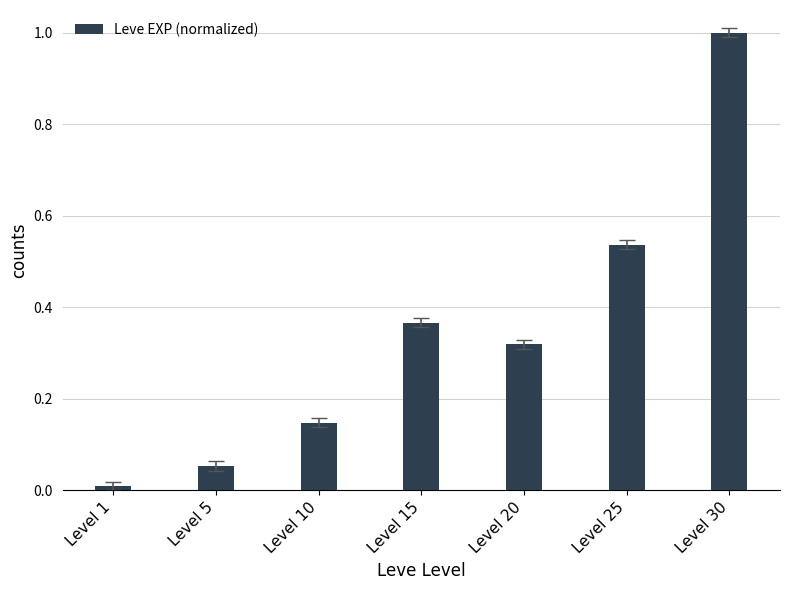

How many series are shown in this chart?

1